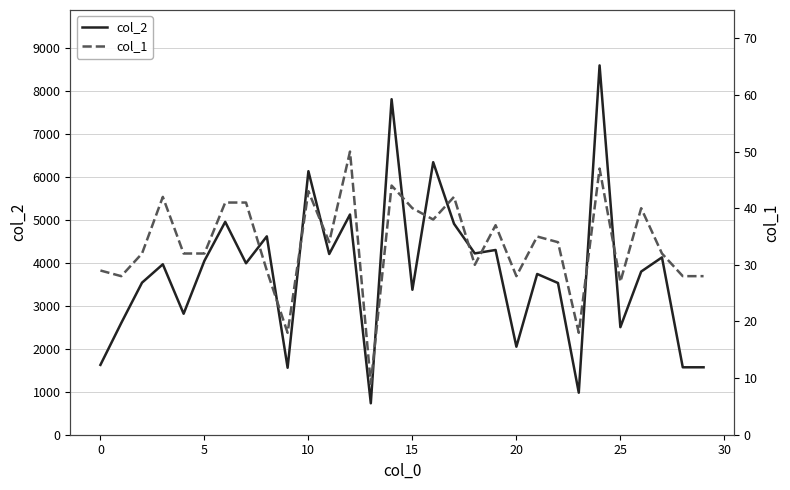

What is the minimum value for col_2?

731